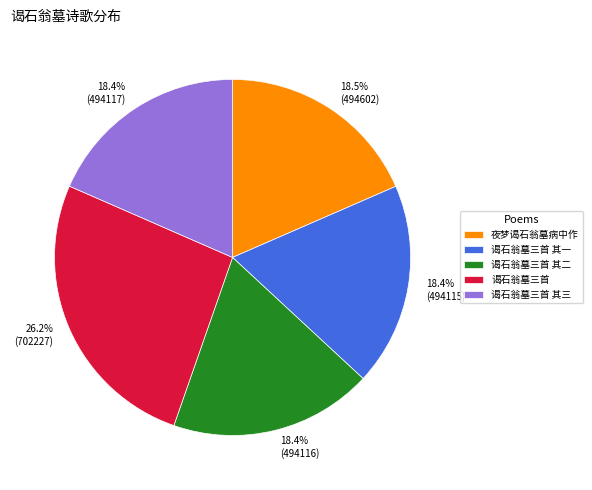

True or false: 谒石翁墓三首 accounts for 37% of the total.

False